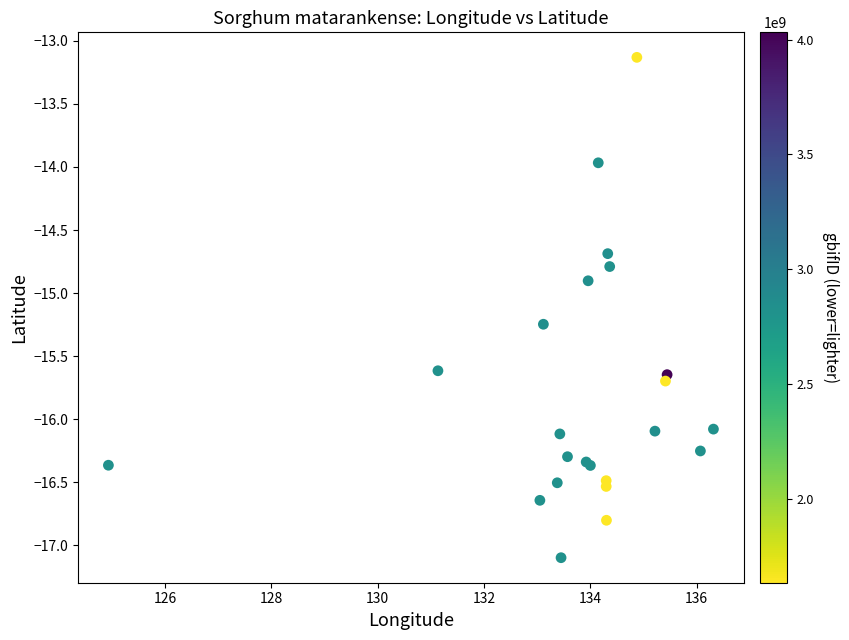

What Y value in the scatter plot is closest to -15?

-14.9